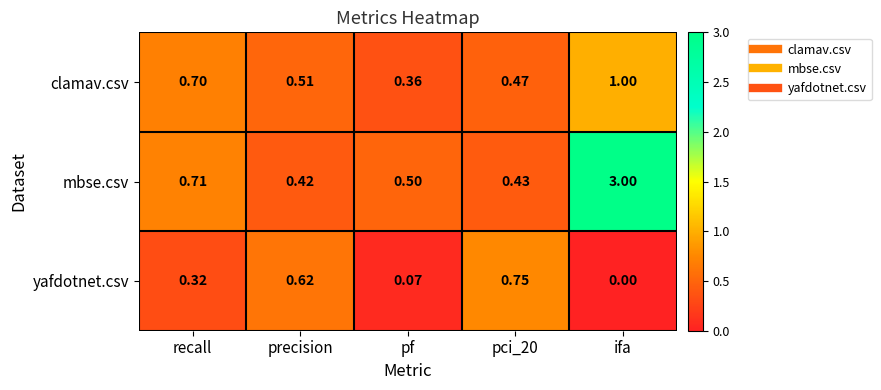

At which label is mbse.csv closest to 1?

recall